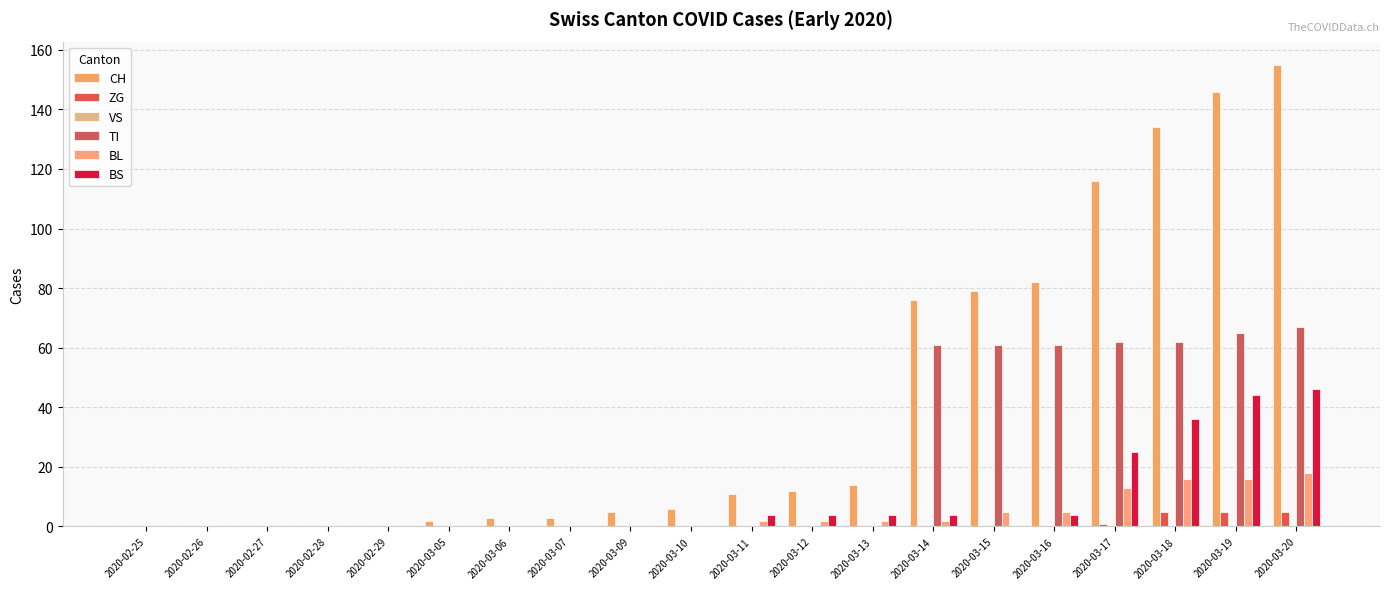

Count the number of categories in the chart.

20